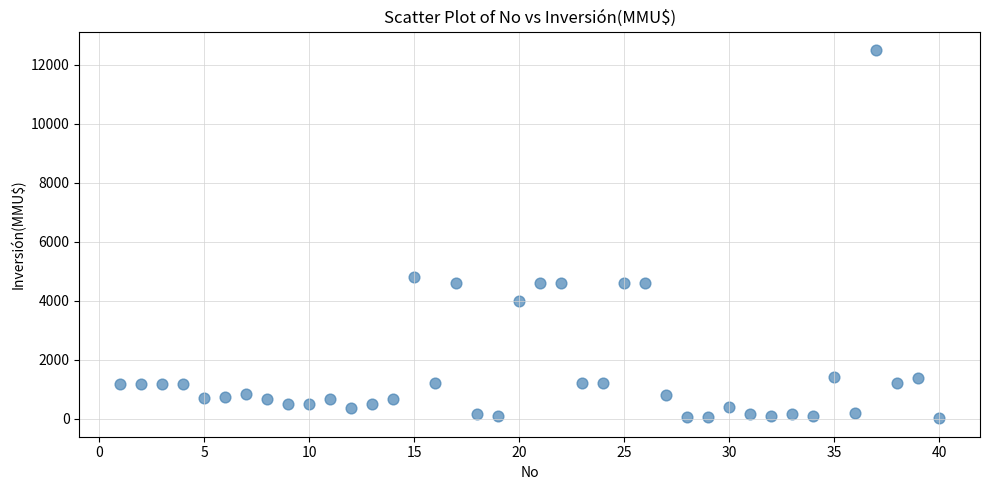

What Y value in the scatter plot is closest to 6256?

4800